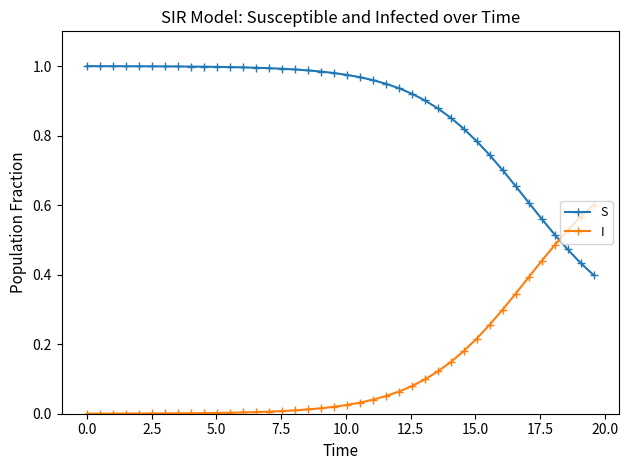

Rank the series by their maximum value, from lowest to highest.

I, S